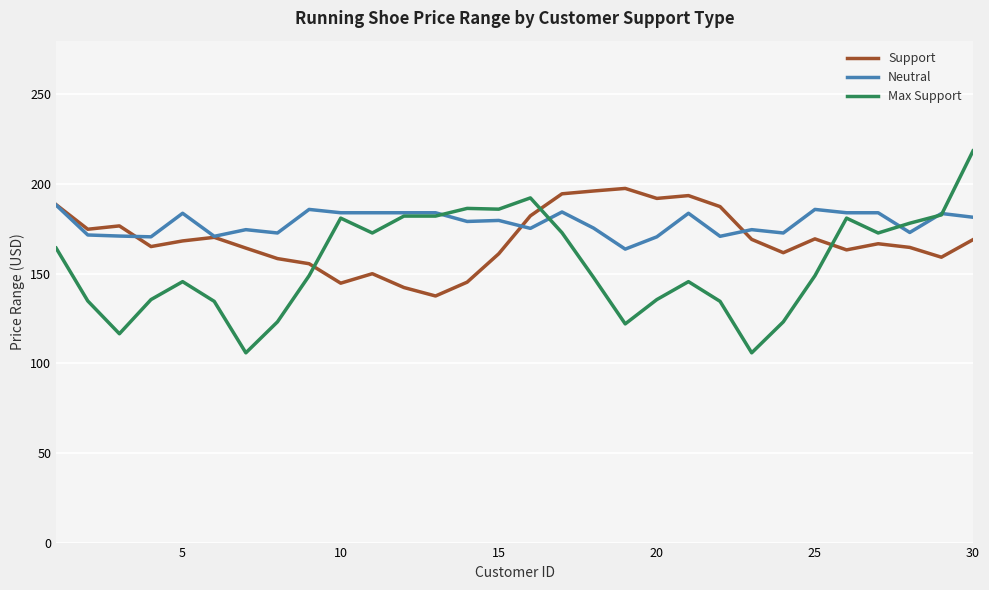

Does the chart display data point markers on the line(s)?

No